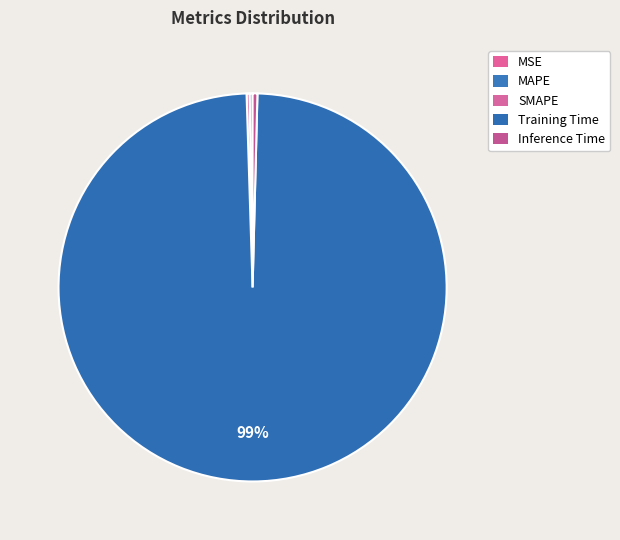

To the nearest percent, what is the combined percentage of Inference Time and SMAPE?

1%